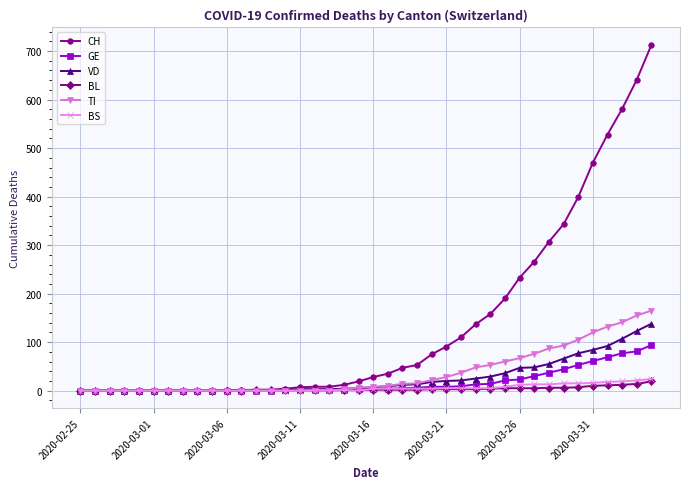

What is the difference between the maximum and minimum values in the GE series?

94